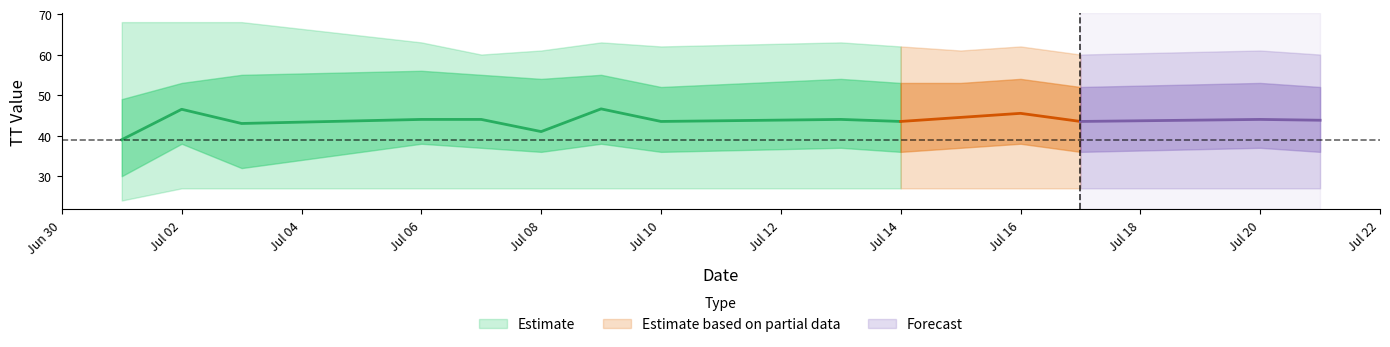

Is it true that mean equals 43.5 at 2015-07-17?

True